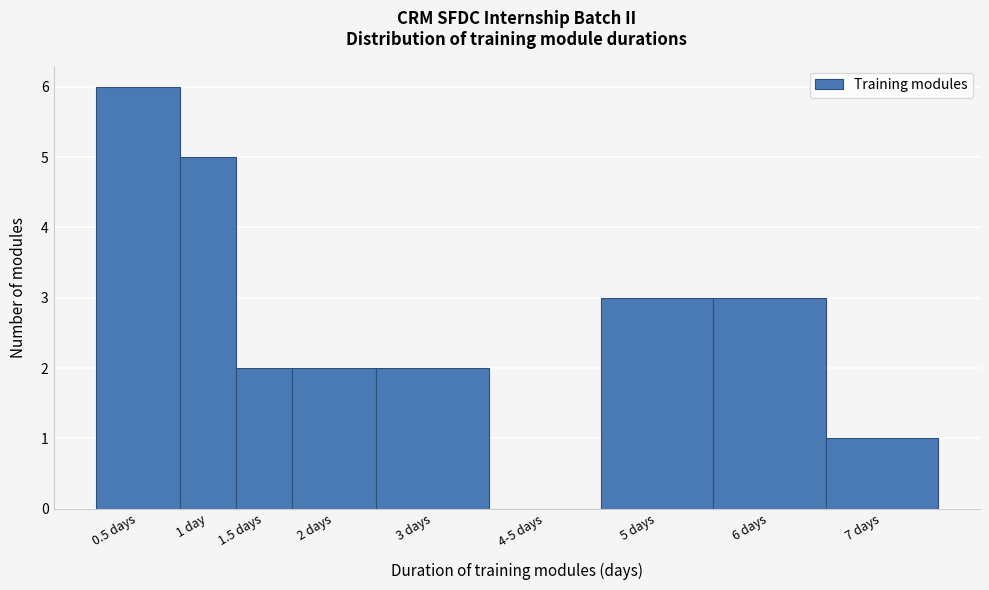

Reading left to right, what are all the values shown in this chart?

0.5 days=6	1 day=5	1.5 days=2	2 days=2	3 days=2	4-5 days=0	5 days=3	6 days=3	7 days=1